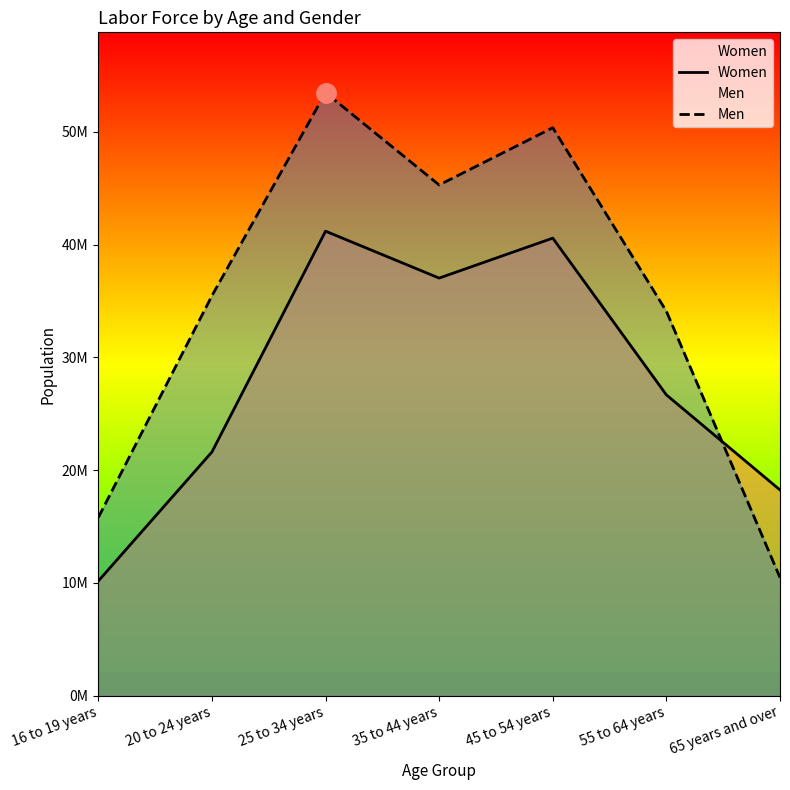

At which label is Men closest to 31977000?

55 to 64 years